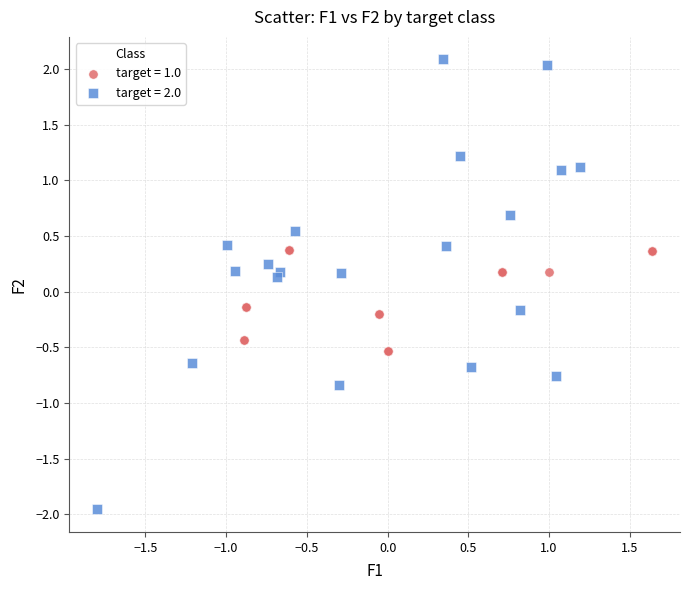

Which series reaches the minimum Y coordinate?

target = 2.0